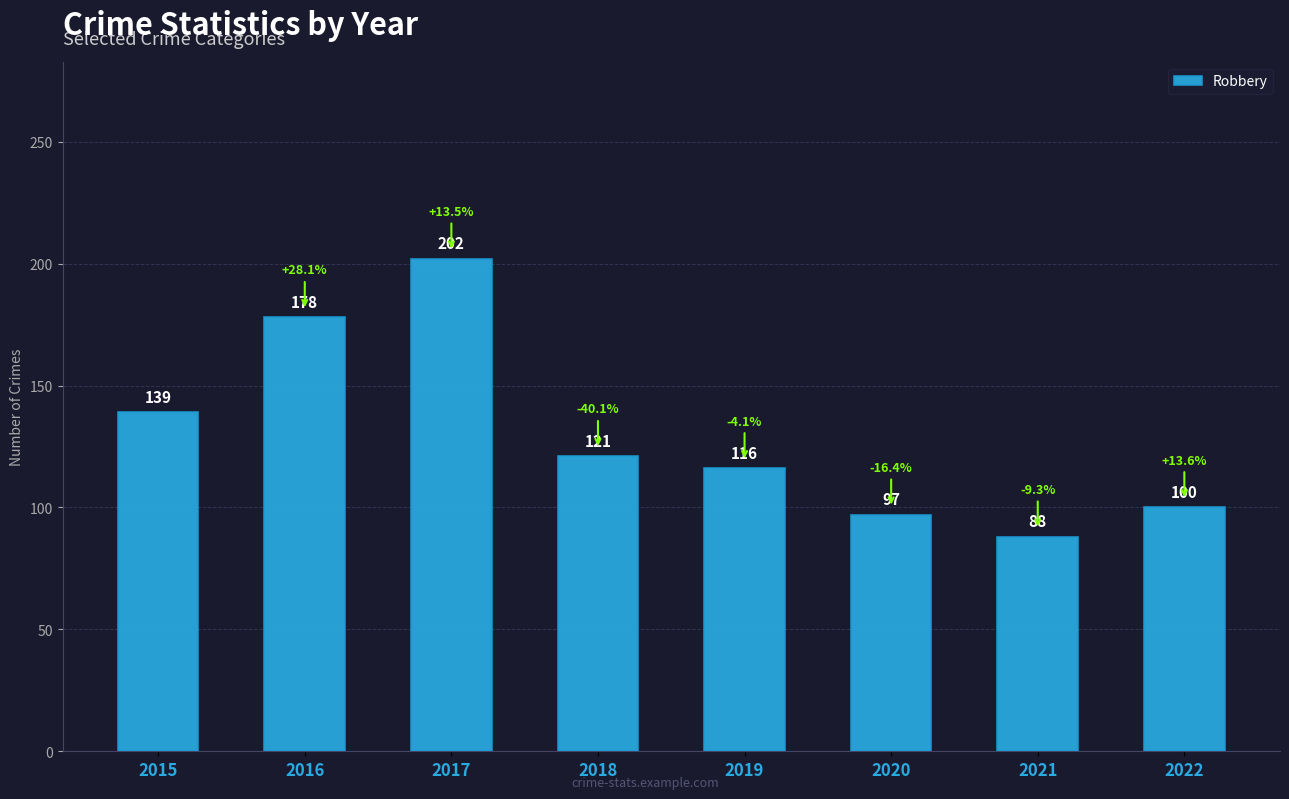

What is the value of the 1st bar from the left?

139